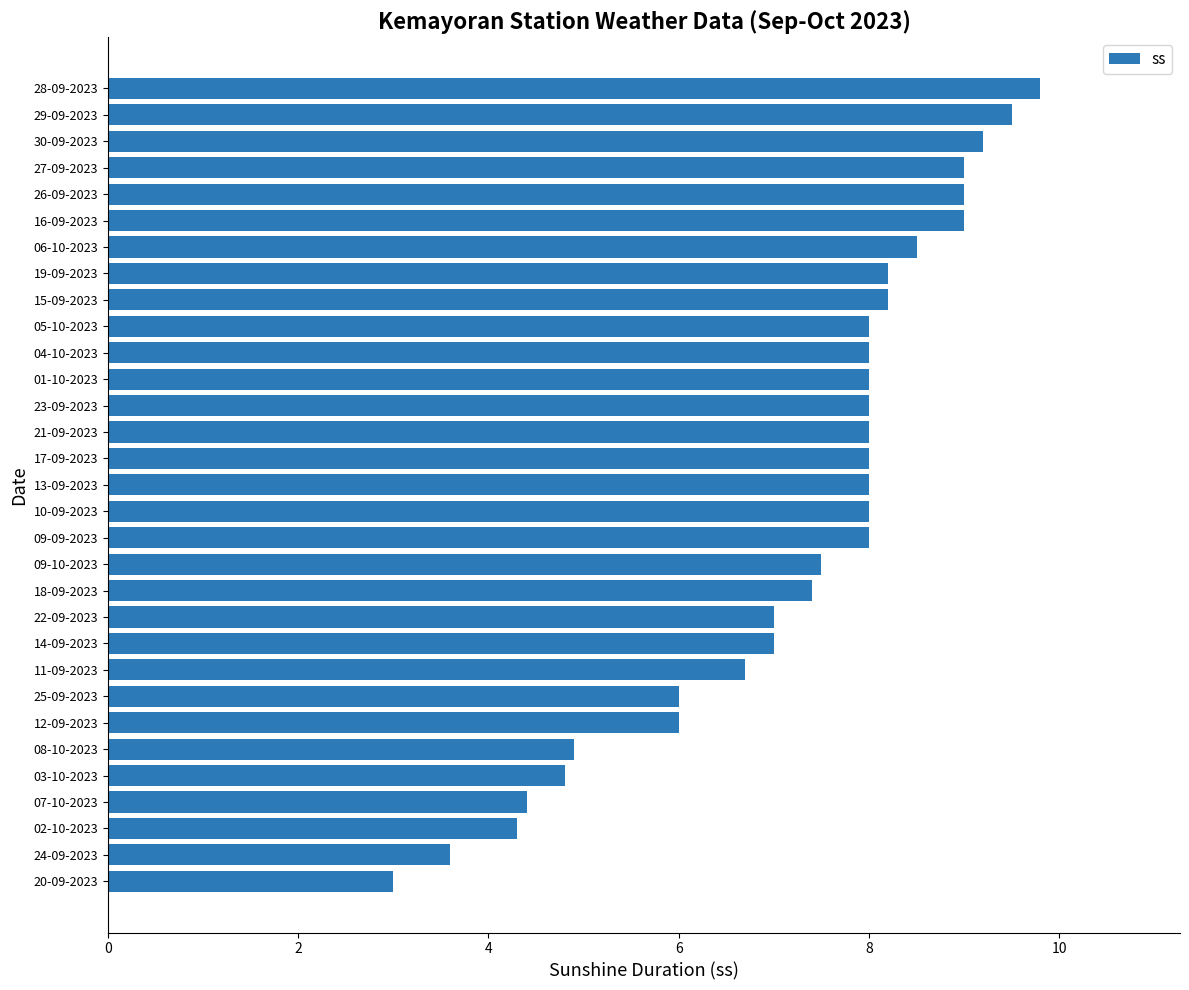

Does the chart contain stacked bars?

No